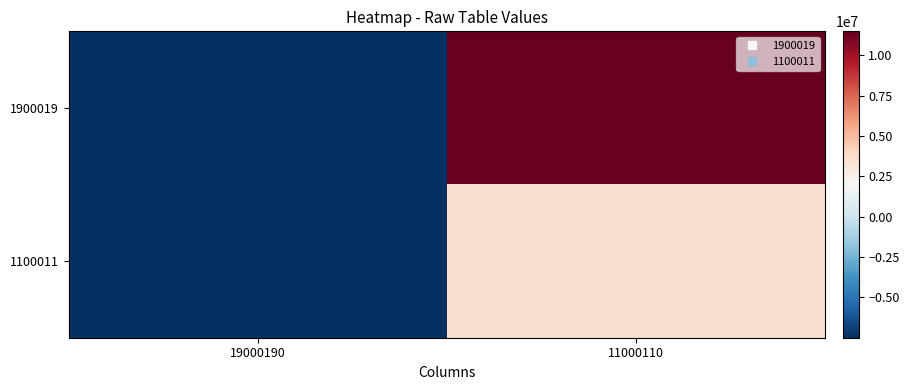

At which category does the chart reach its peak across all series?

11000110